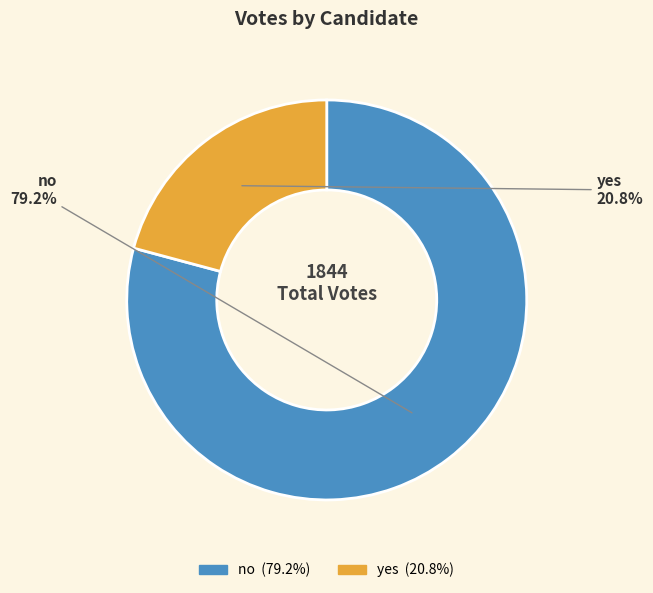

To the nearest percent, what is the average slice percentage?

50%